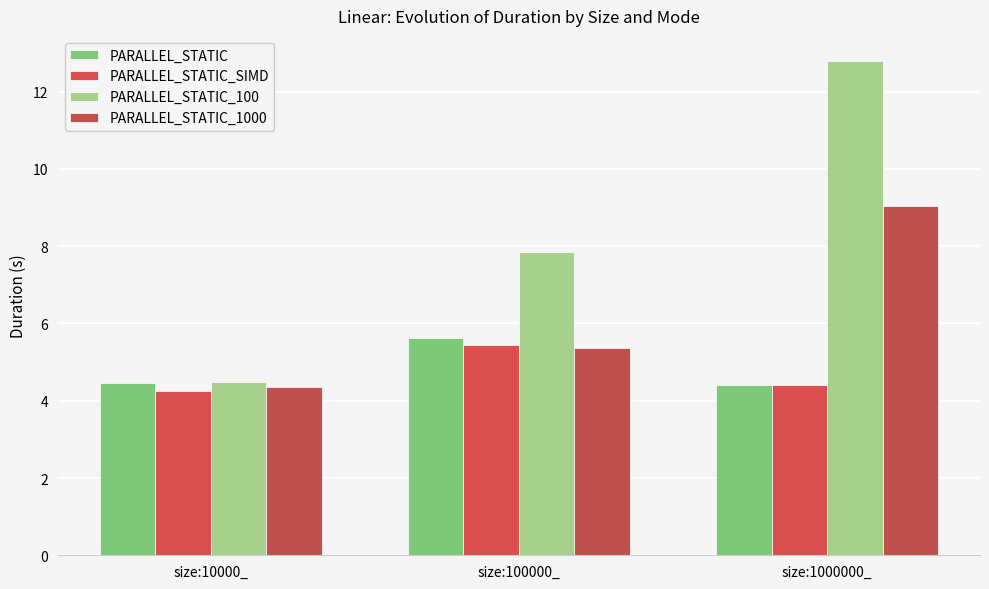

Rank the series at size:100000_ from lowest to highest value.

PARALLEL_STATIC_1000, PARALLEL_STATIC_SIMD, PARALLEL_STATIC, PARALLEL_STATIC_100